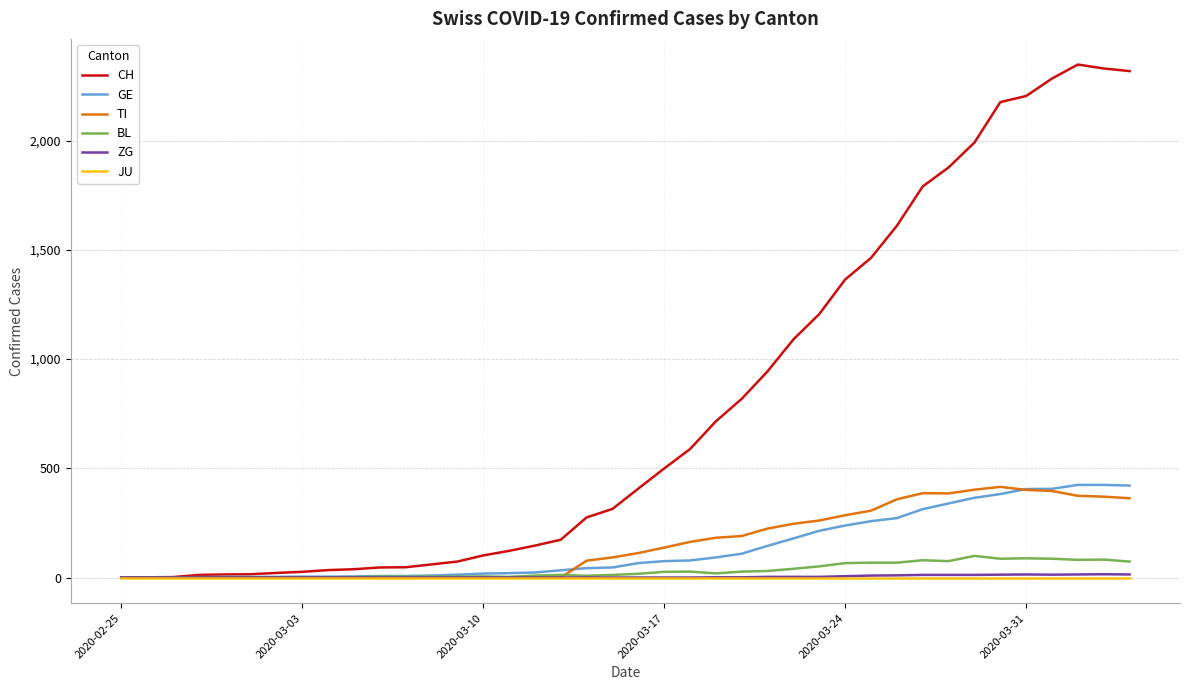

What is the maximum value for ZG?

15